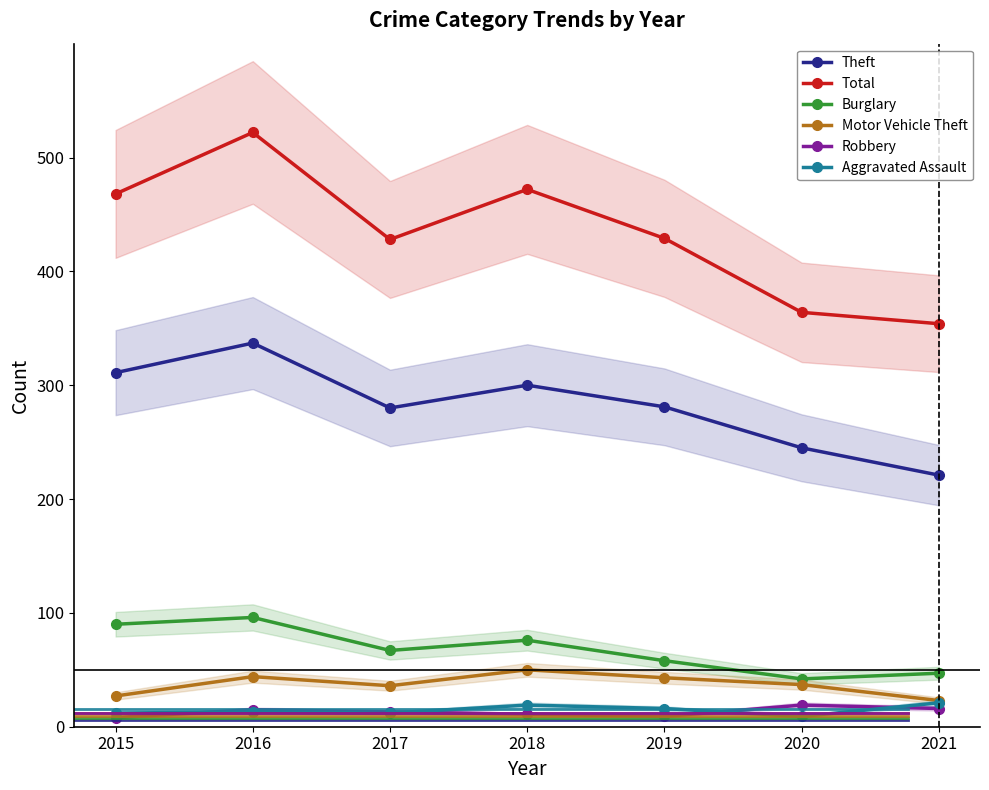

List the labels in order of Total value, smallest first.

2021, 2020, 2017, 2019, 2015, 2018, 2016